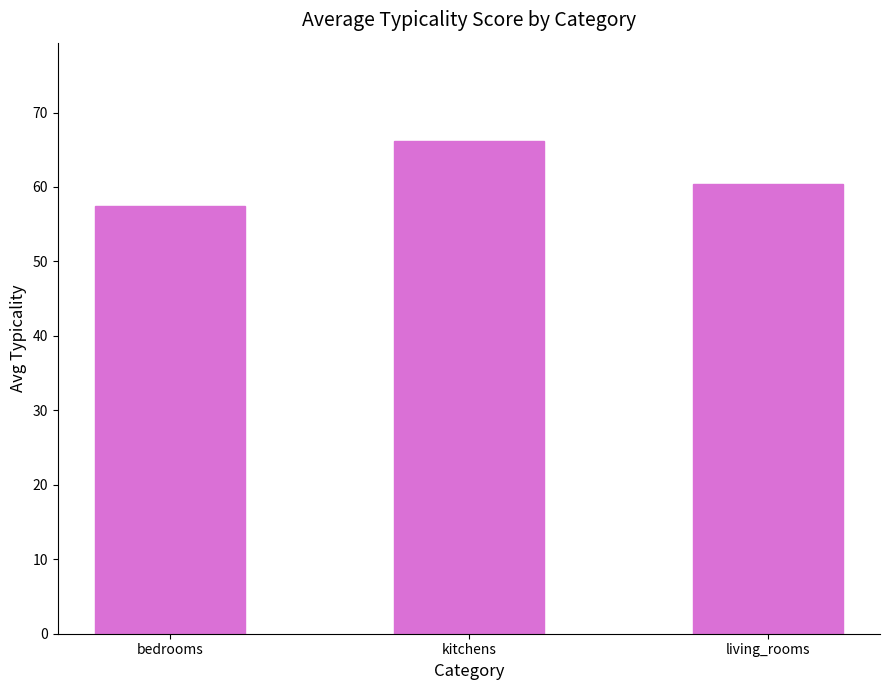

What is the sum of the values at kitchens and bedrooms?

123.5